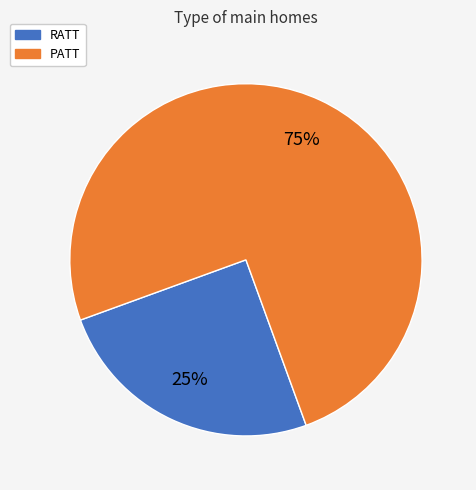

Between RATT and PATT, which is larger?

PATT